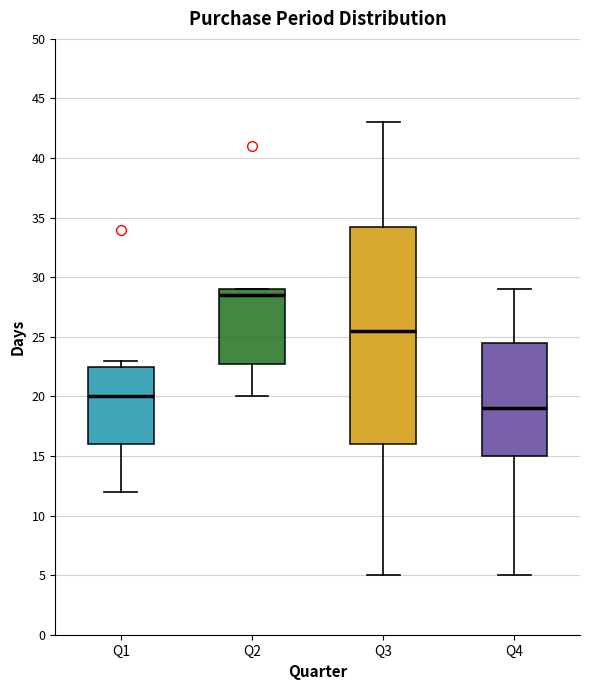

Where does the lower whisker of the box for Q3 end on the y-axis? The values are not printed on the chart, so give them approximately, as read against the axis.

5.0